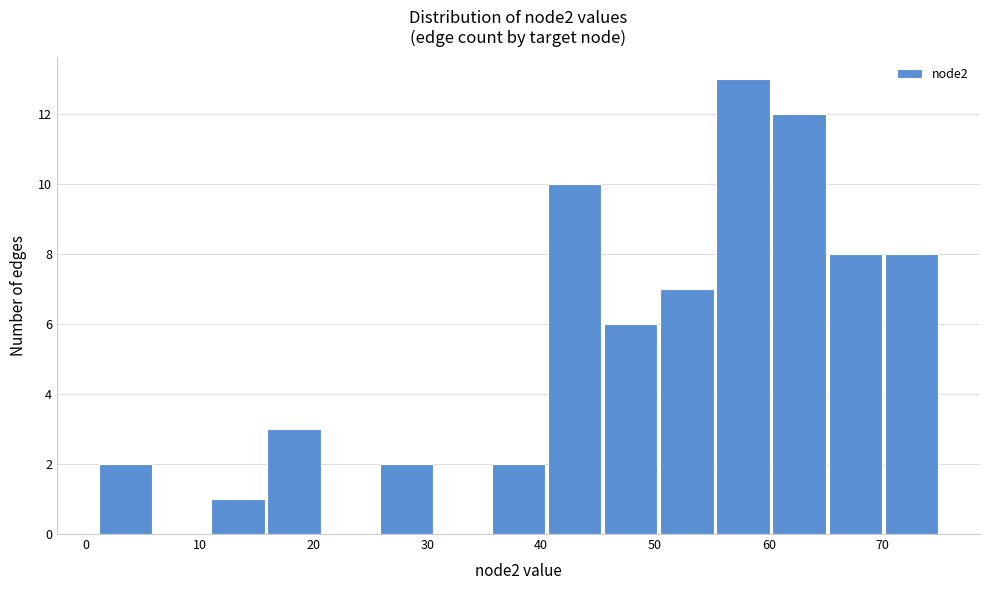

Reading left to right, transcribe this chart: for each bar, give the range it covers on the x-axis and its height. Neither the bar edges nor the heights are printed on the chart, so give them approximately, as read against the axes.

1 to 6: 2
6 to 11: 0
11 to 16: 1
16 to 21: 3
21 to 26: 0
26 to 31: 2
31 to 36: 0
36 to 40: 2
40 to 45: 10
45 to 50: 6
50 to 55: 7
55 to 60: 13
60 to 65: 12
65 to 70: 8
70 to 75: 8